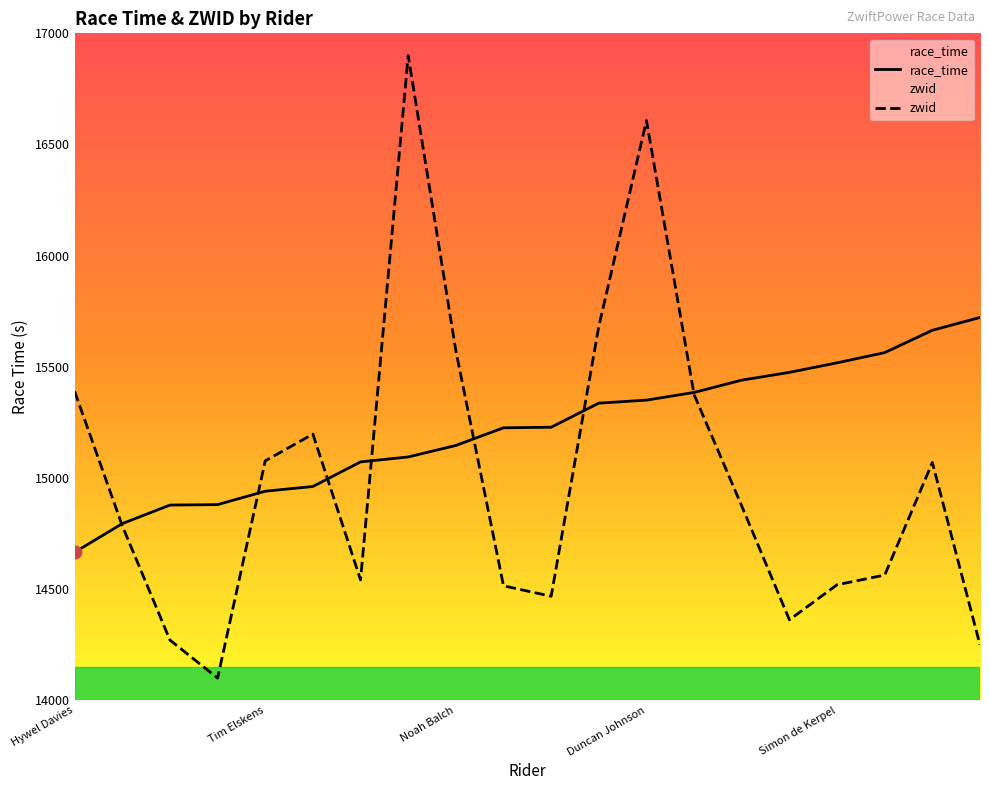

Is the value of zwid at Robert McEwan greater than the value of race_time at Antonio Gatto?

No